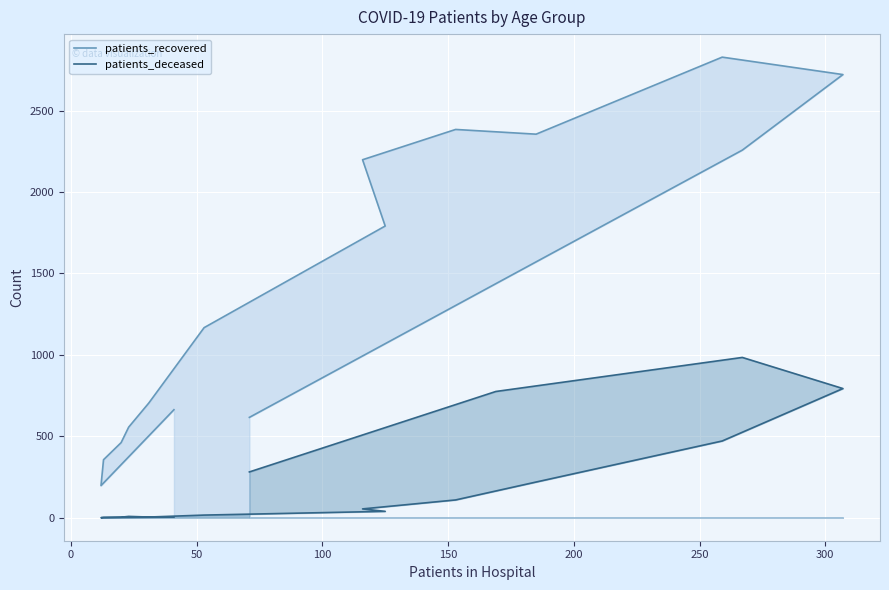

How many interior local valleys does the patients_recovered series have?

2